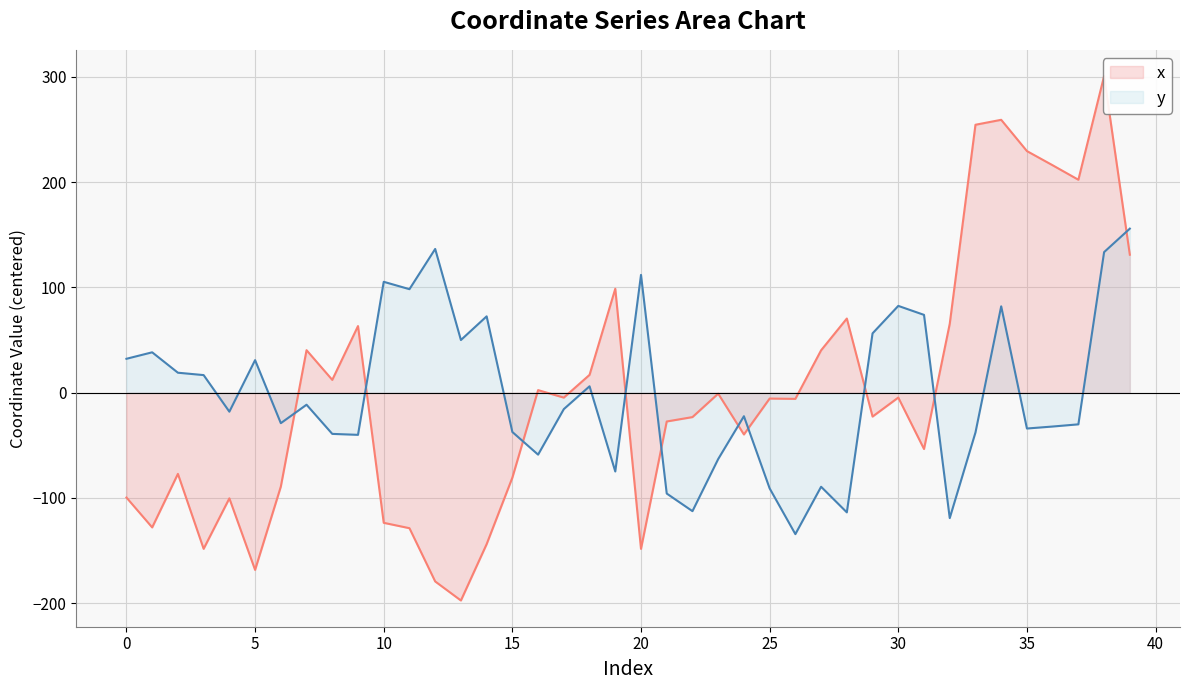

List the series in order of their peak value, highest first.

x, y